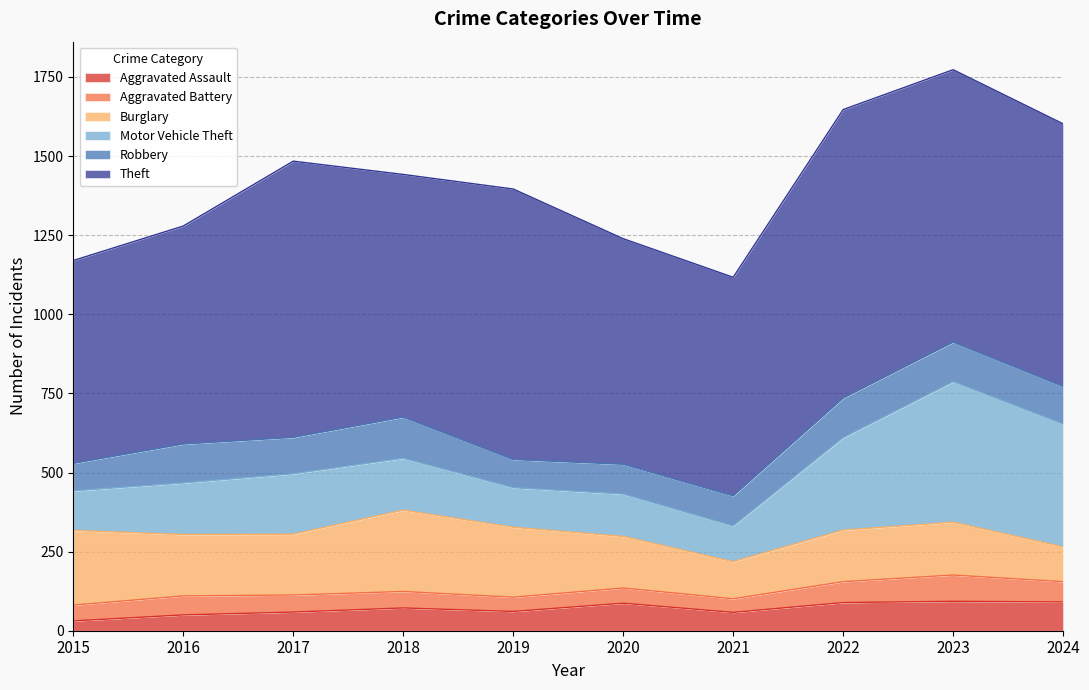

Is it true that Aggravated Assault equals 126 at 2023?

False